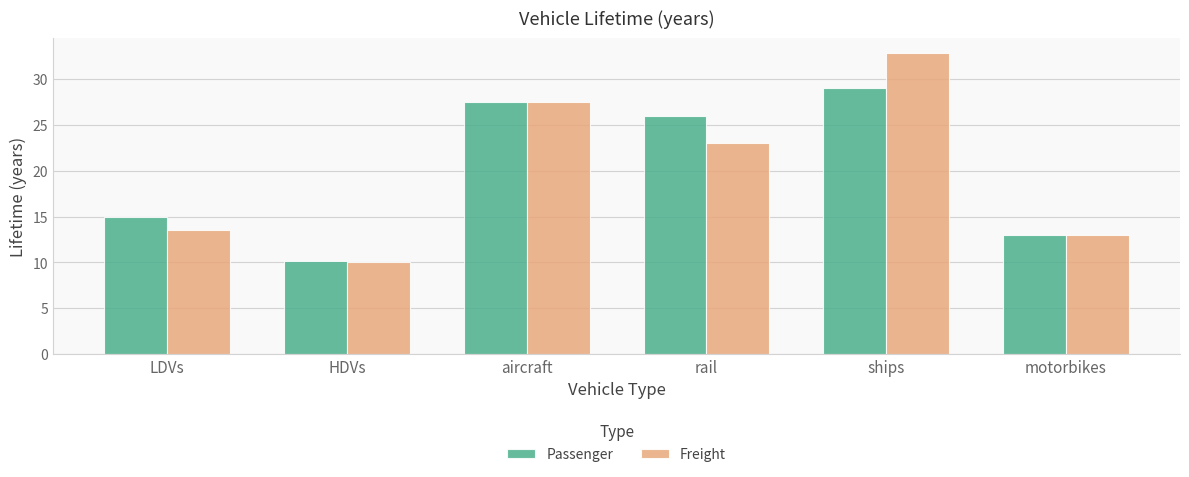

Count the number of categories in the chart.

6